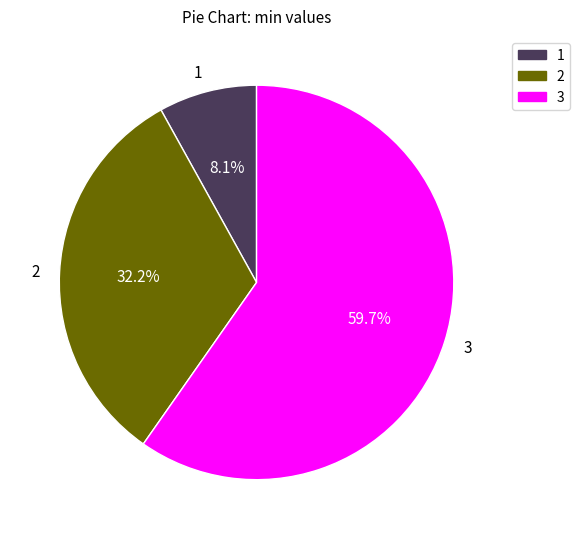

Rank the categories by value from highest to lowest.

3, 2, 1